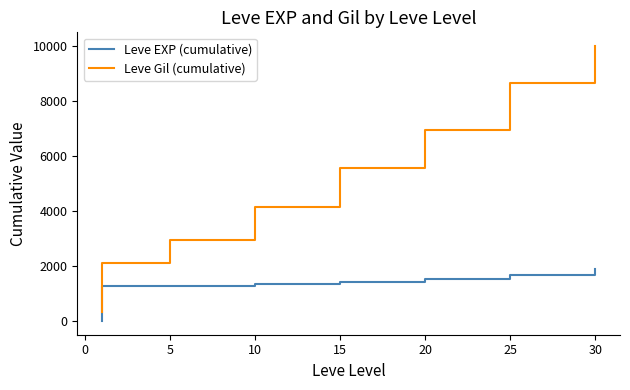

True or false: Leve EXP (cumulative) has a value of 1349 at 15.

True